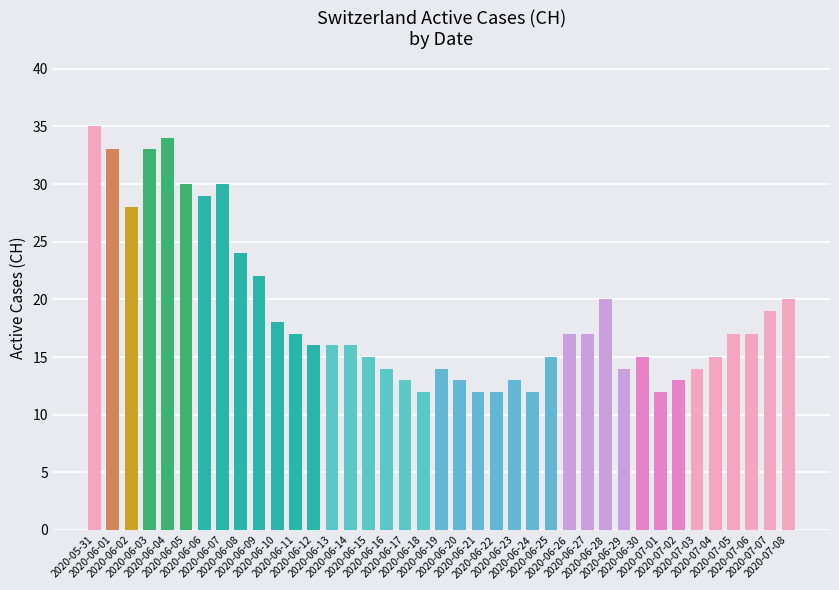

What position from the right is 2020-06-24?

15